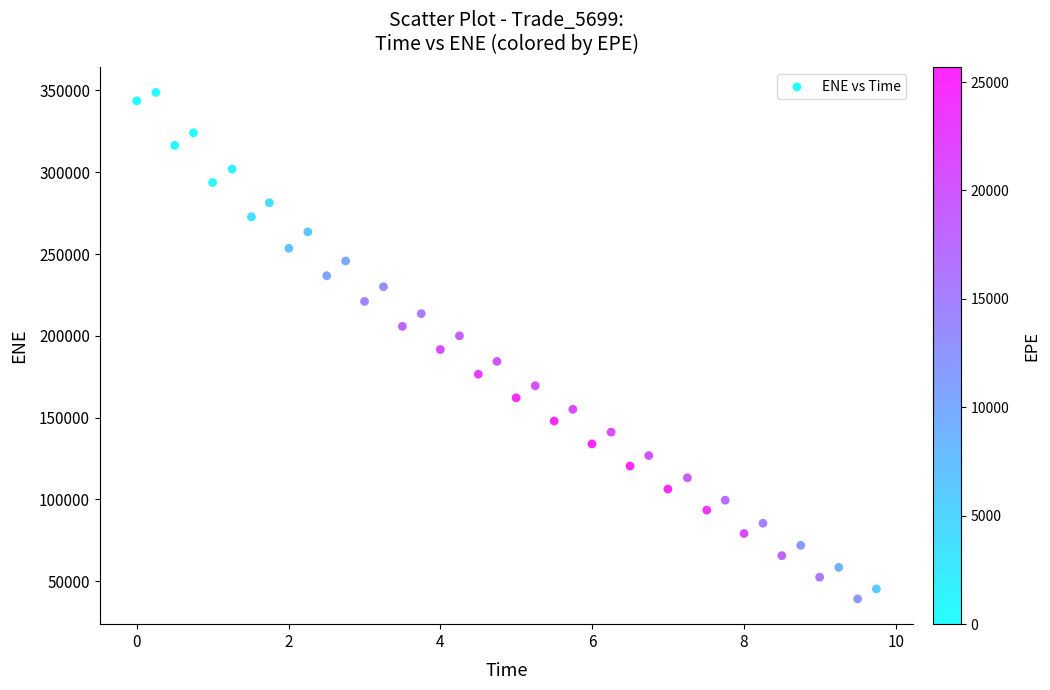

What is the range of Y values (max minus min)?

309523.1